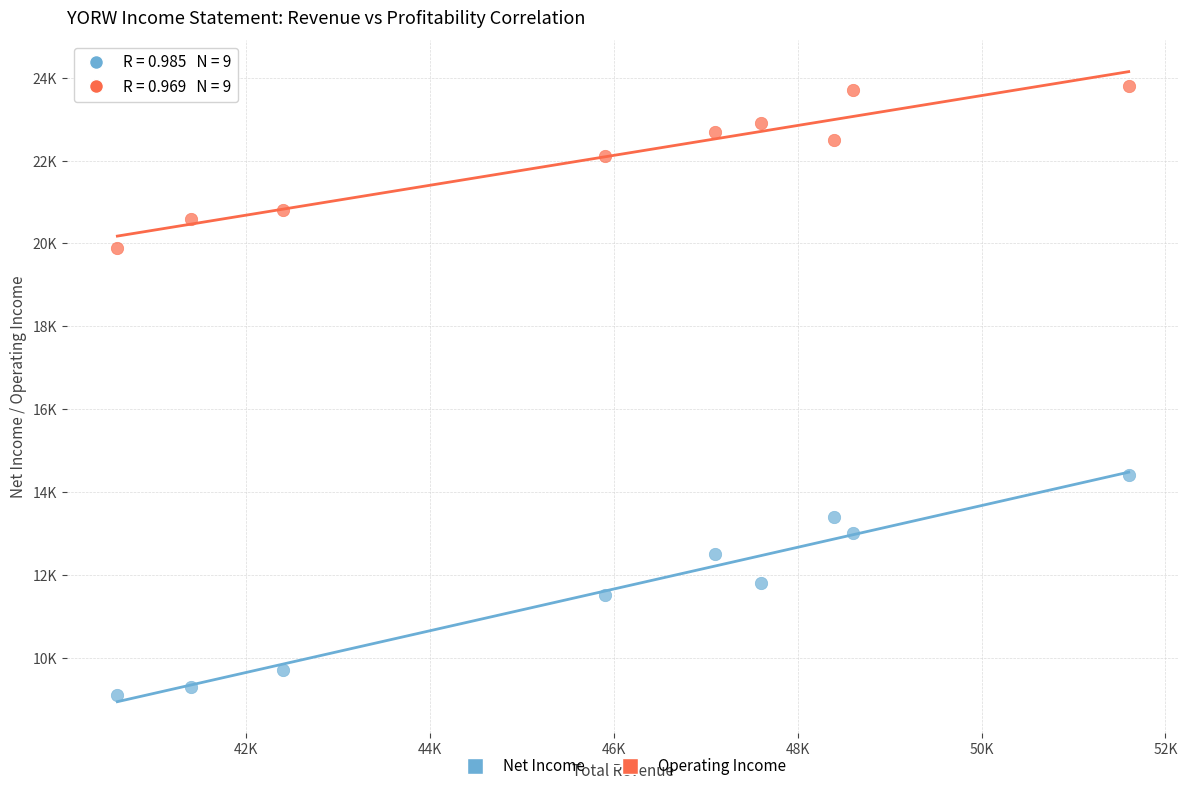

Which series has the widest spread of Y values?

Net Income